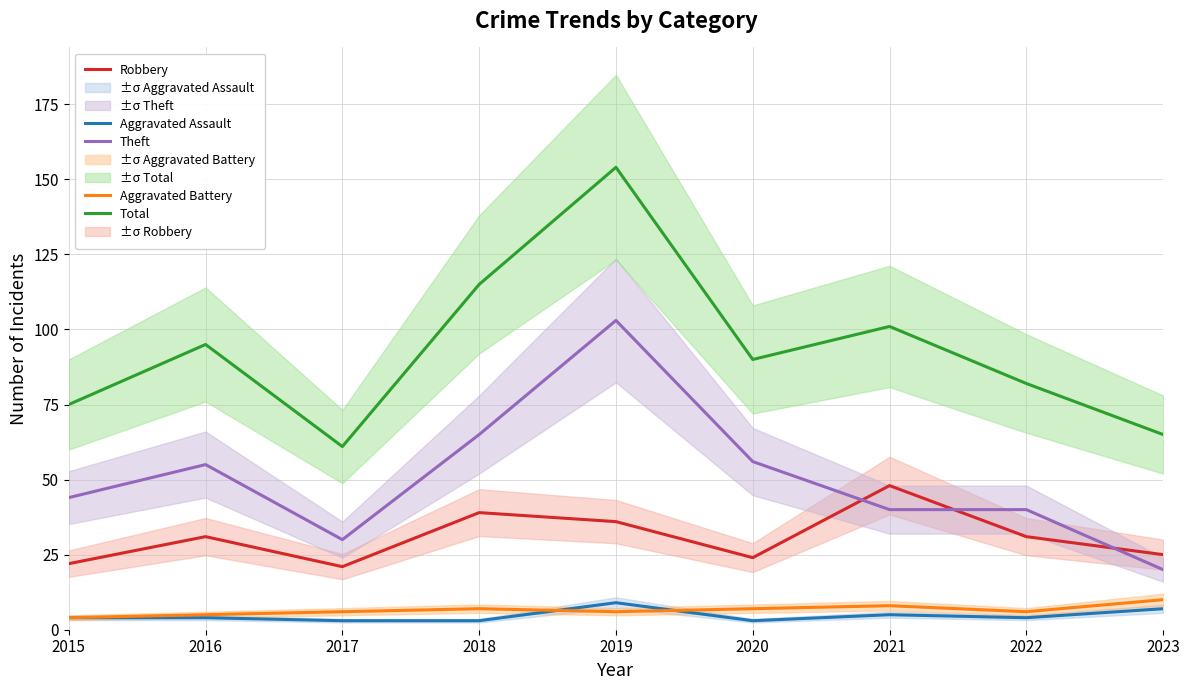

Is it true that Theft equals 57 at 2022?

False